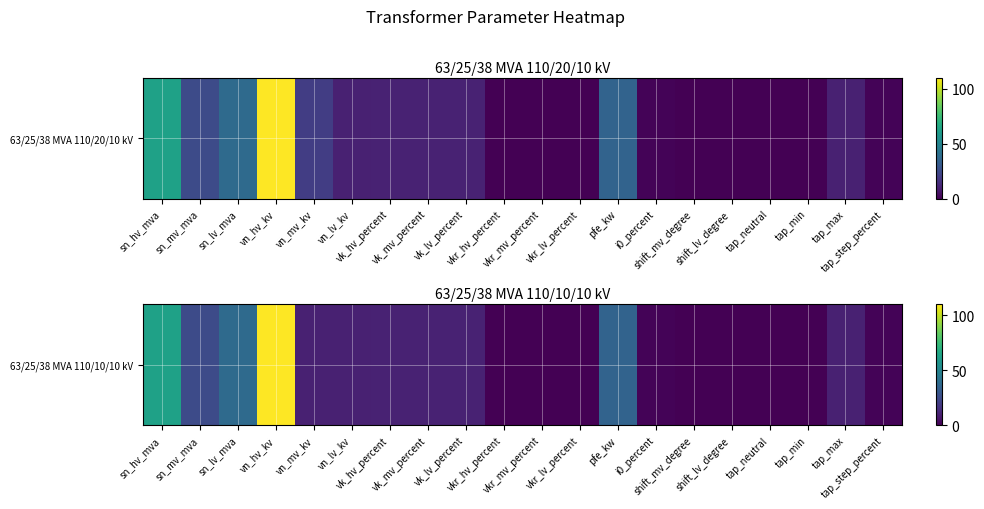

What is the sum of all values?

335.2